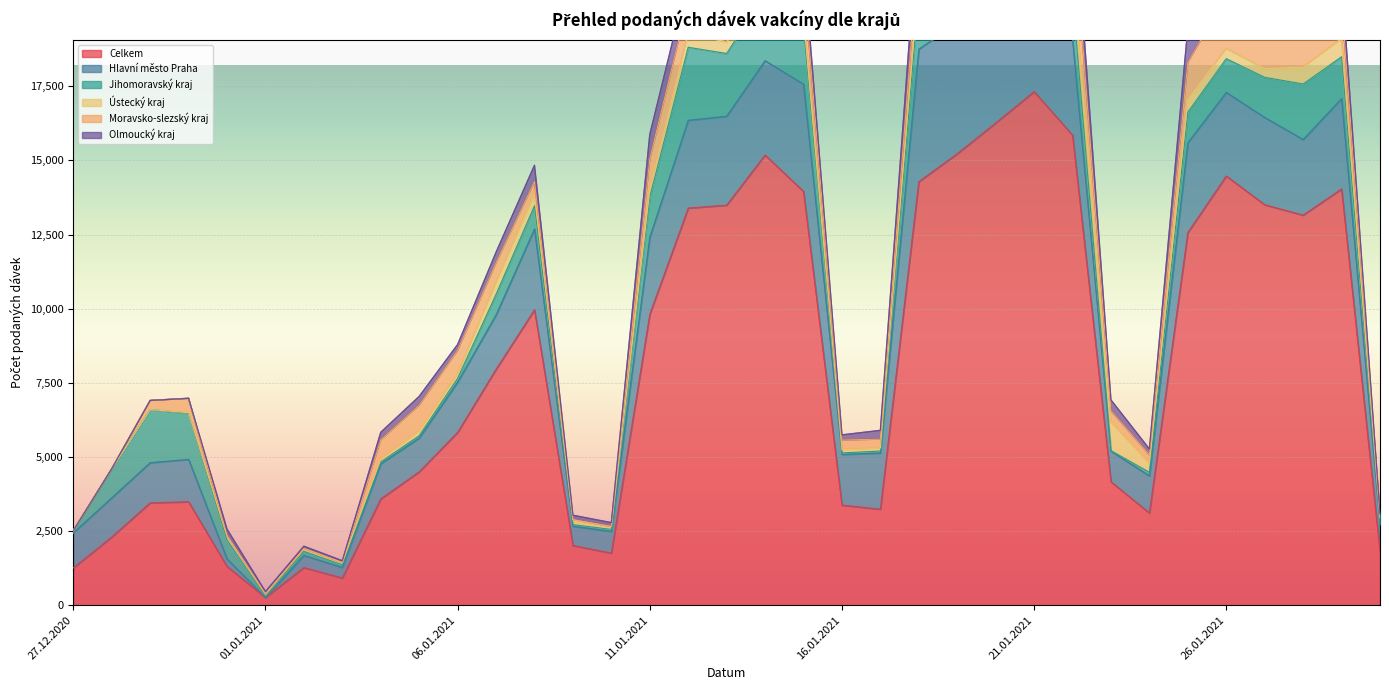

What is the label of the 25th point from the right?

06.01.2021